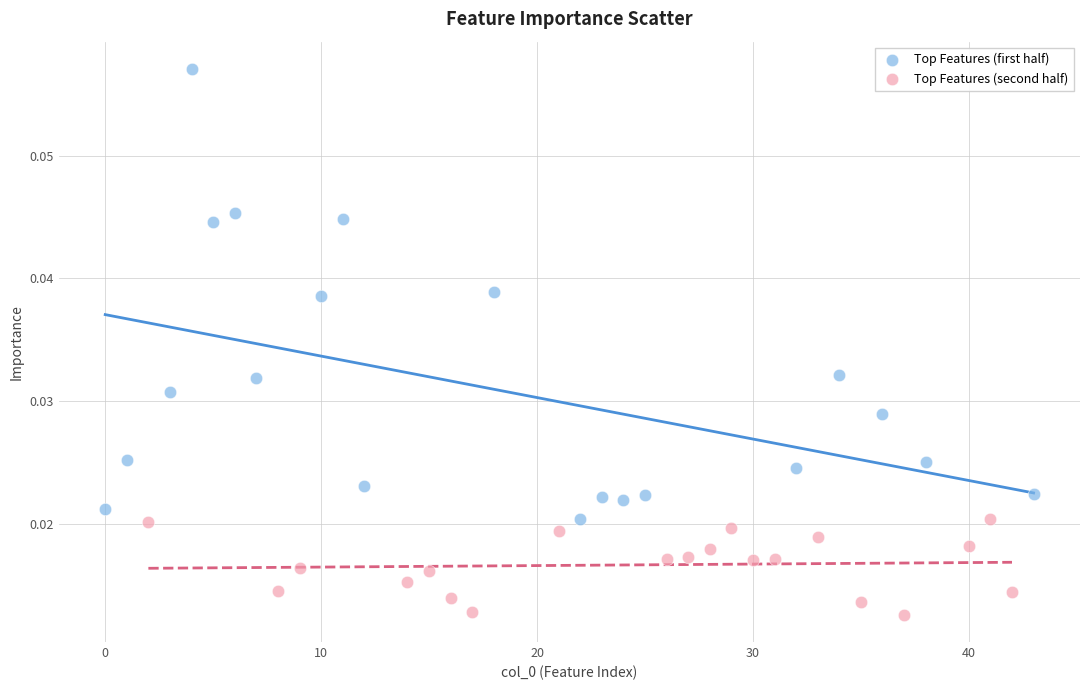

Which series contains the highest Y value?

Top Features (first half)